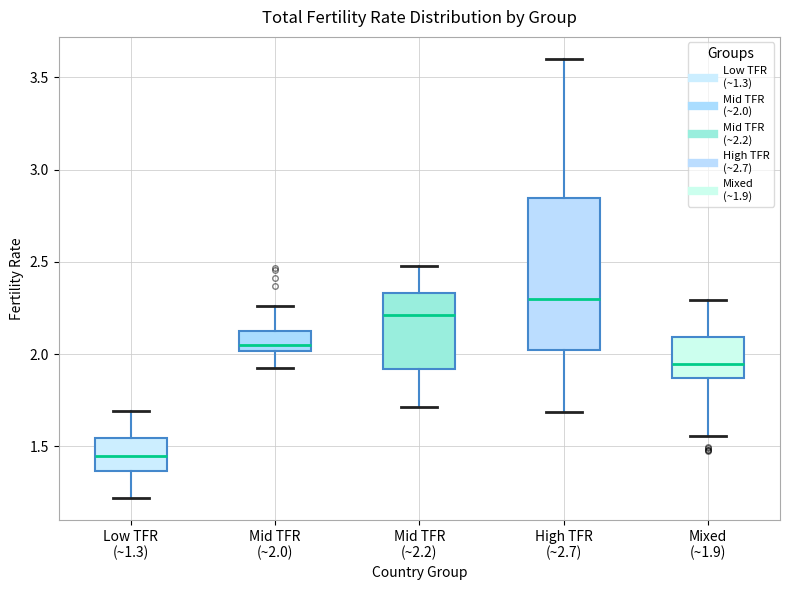

Comparing the boxes themselves (not the whiskers), which one is the tallest?

High TFR (~2.7)